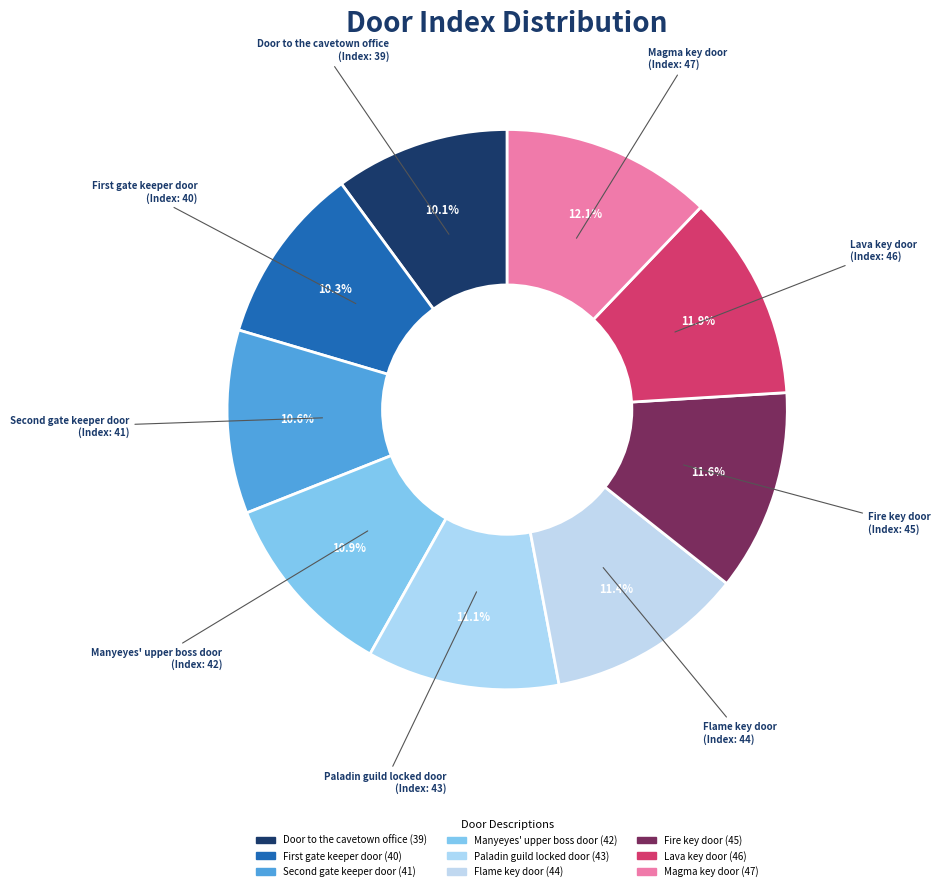

Is Paladin guild locked door the majority of the pie?

No